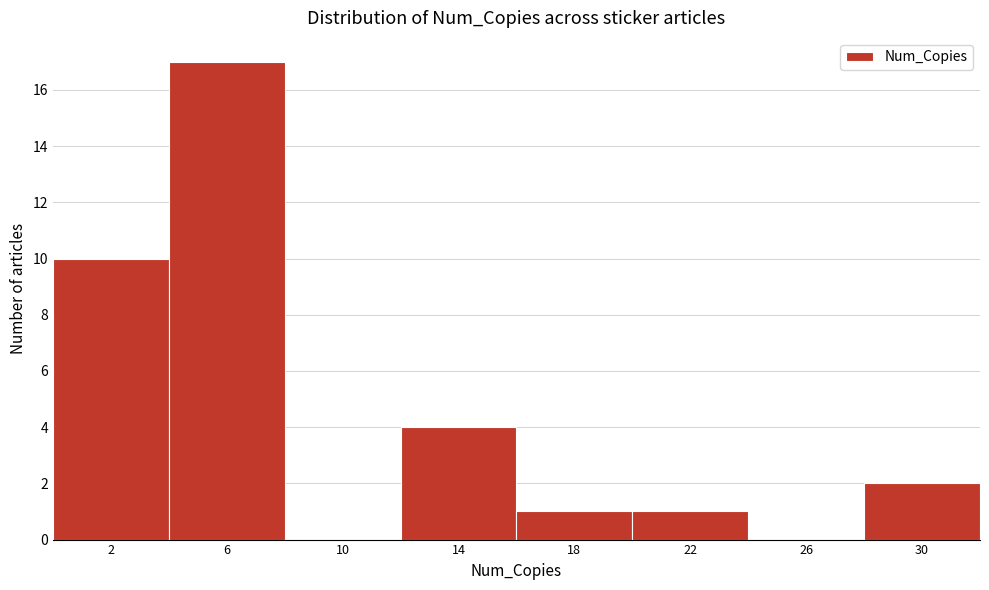

Reading left to right, what are all the values shown in this chart?

2=10	6=17	10=0	14=4	18=1	22=1	26=0	30=2